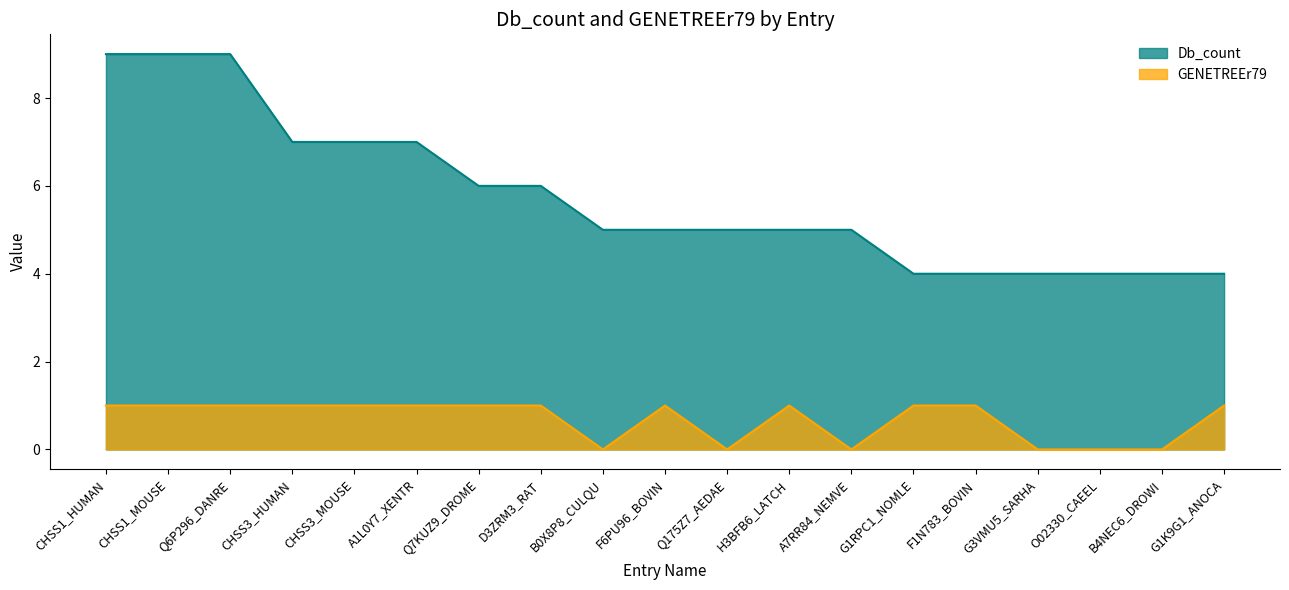

Reading left to right, list all the values displayed in this chart.

Db_count: 9	9	9	7	7	7	6	6	5	5	5	5	5	4	4	4	4	4	4
GENETREEr79: 1	1	1	1	1	1	1	1	0	1	0	1	0	1	1	0	0	0	1